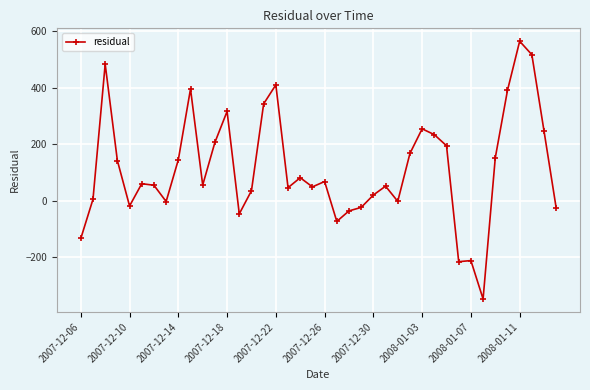

What is the value of the 20th point from the left?

49.0